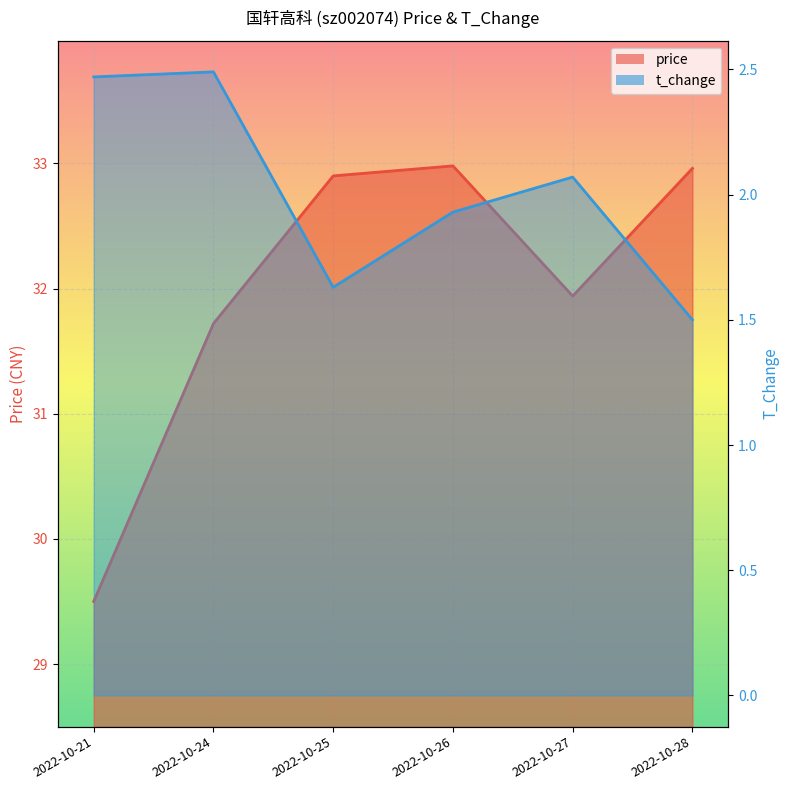

Reading left to right, list all the values displayed in this chart.

price: 2022-10-21=29.5	2022-10-24=31.7	2022-10-25=32.9	2022-10-26=33.0	2022-10-27=31.9	2022-10-28=33.0
t_change: 2022-10-21=2.5	2022-10-24=2.5	2022-10-25=1.6	2022-10-26=1.9	2022-10-27=2.1	2022-10-28=1.5